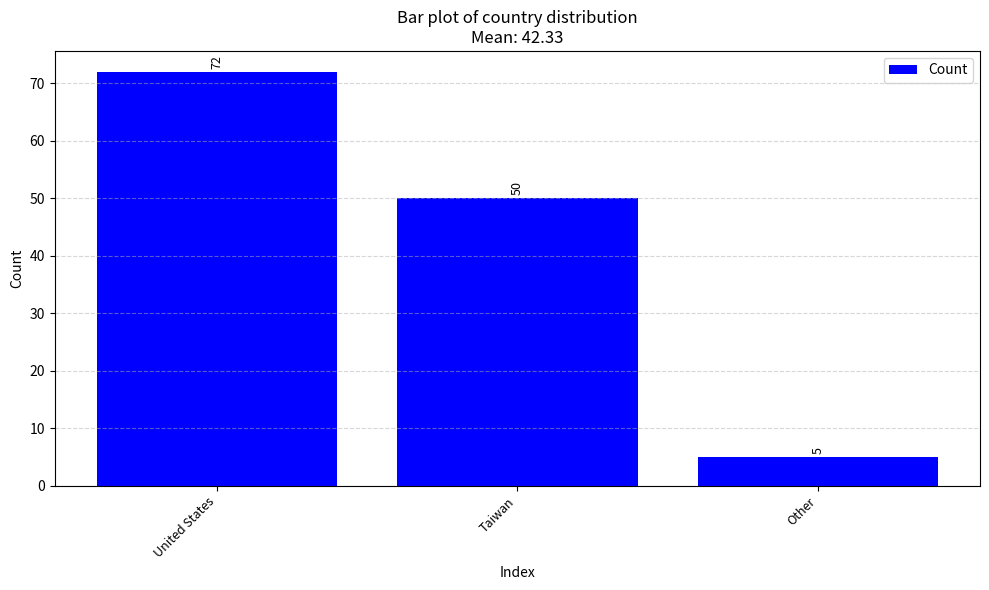

How many distinct data groups are displayed?

1